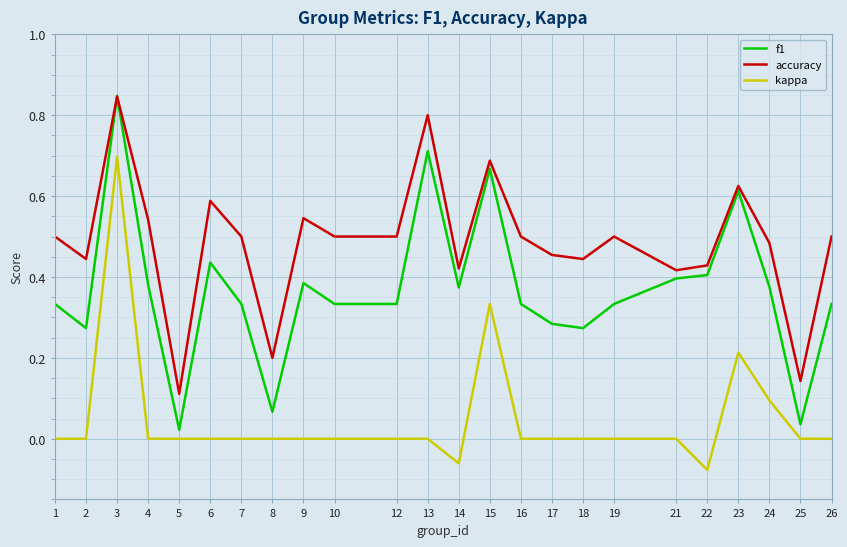

At which category does f1 reach its first local peak?

3